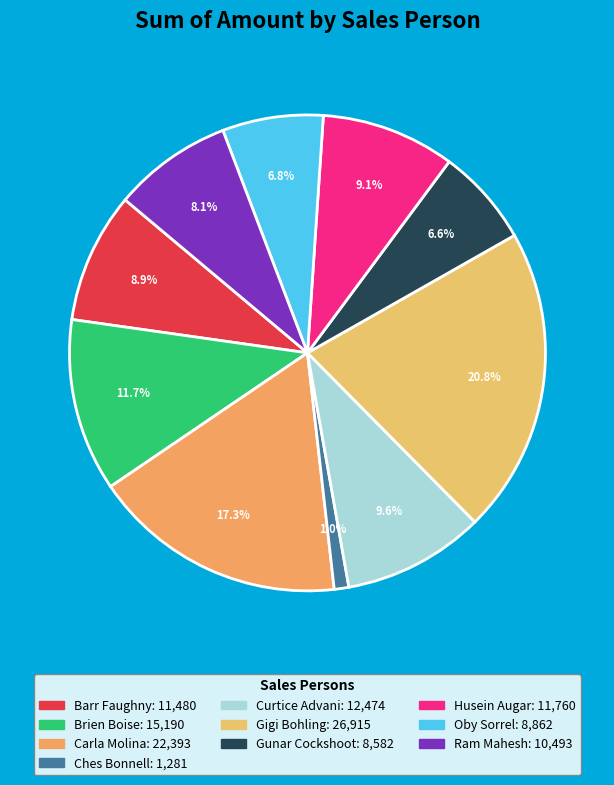

To the nearest percent, what portion does Gigi Bohling represent?

21%